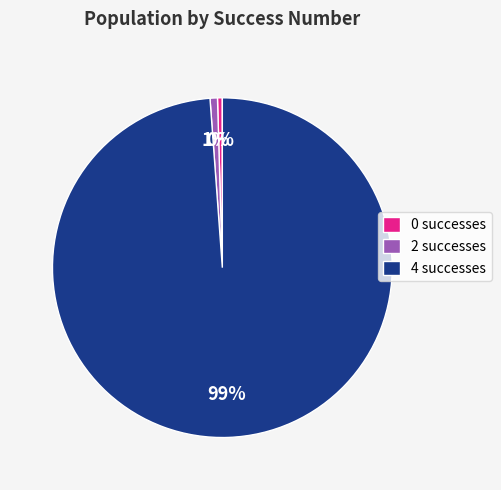

Which category has the biggest portion of the pie?

4 successes